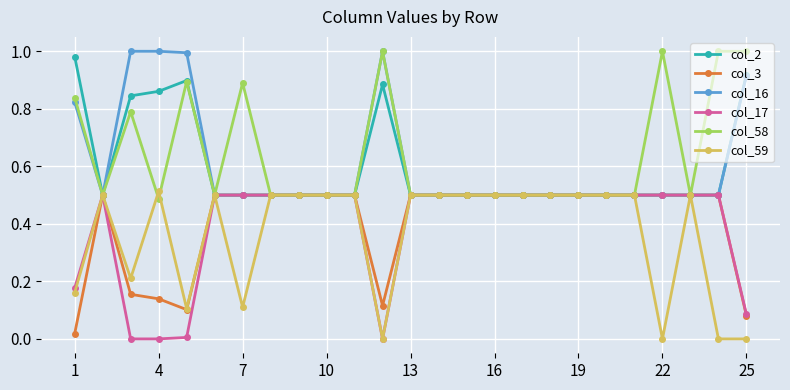

True or false: col_59 has more than 1 interior local peaks.

True